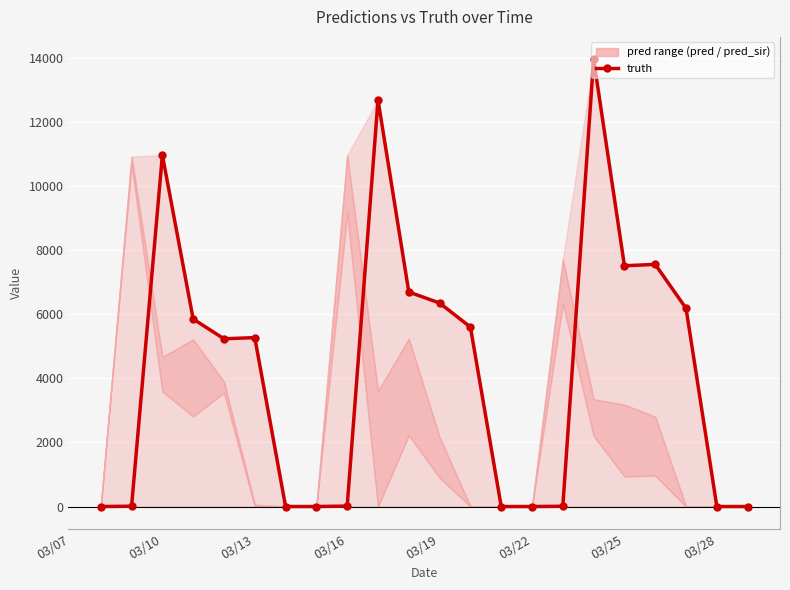

True or false: there are more than 0 points higher than both neighbors.

True